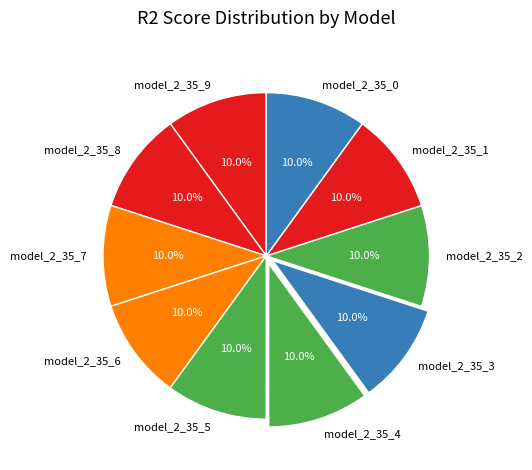

To the nearest percent, what is the combined percentage of model_2_35_0 and model_2_35_4?

20%